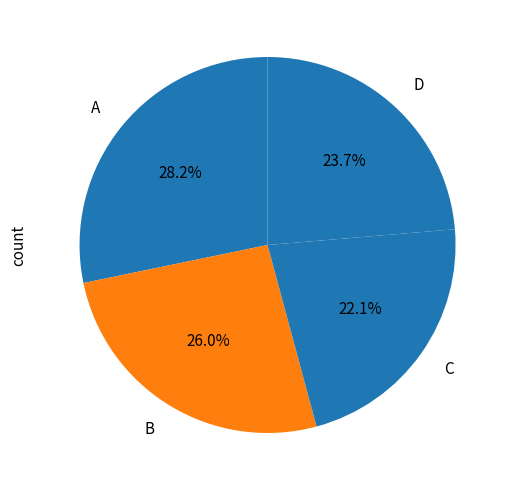

Approximately how many times larger is the value at D compared to C?

1.1